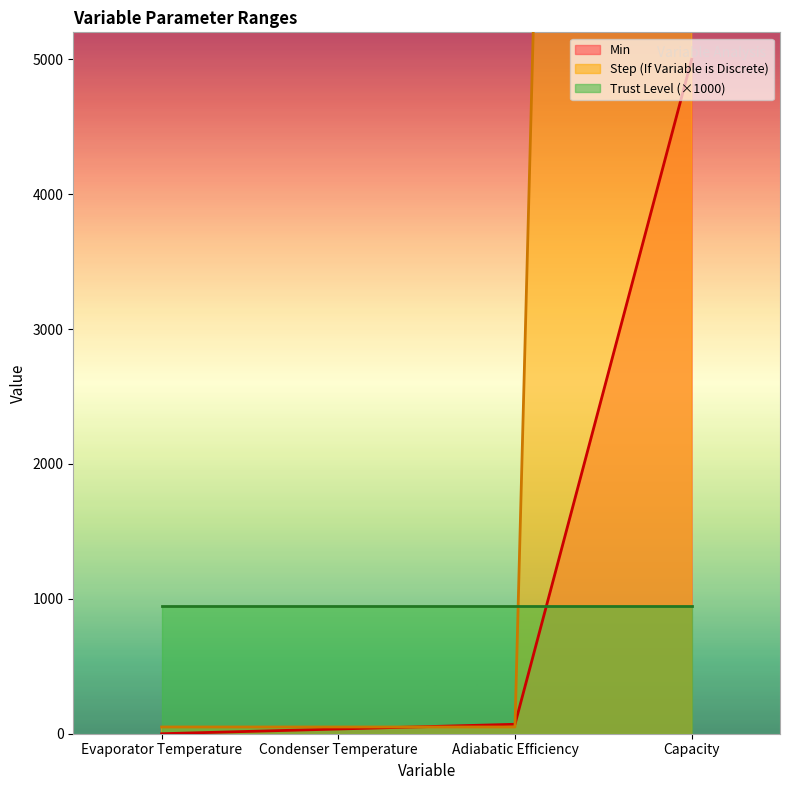

True or false: Step (If Variable is Discrete) and Min cross at least once.

True